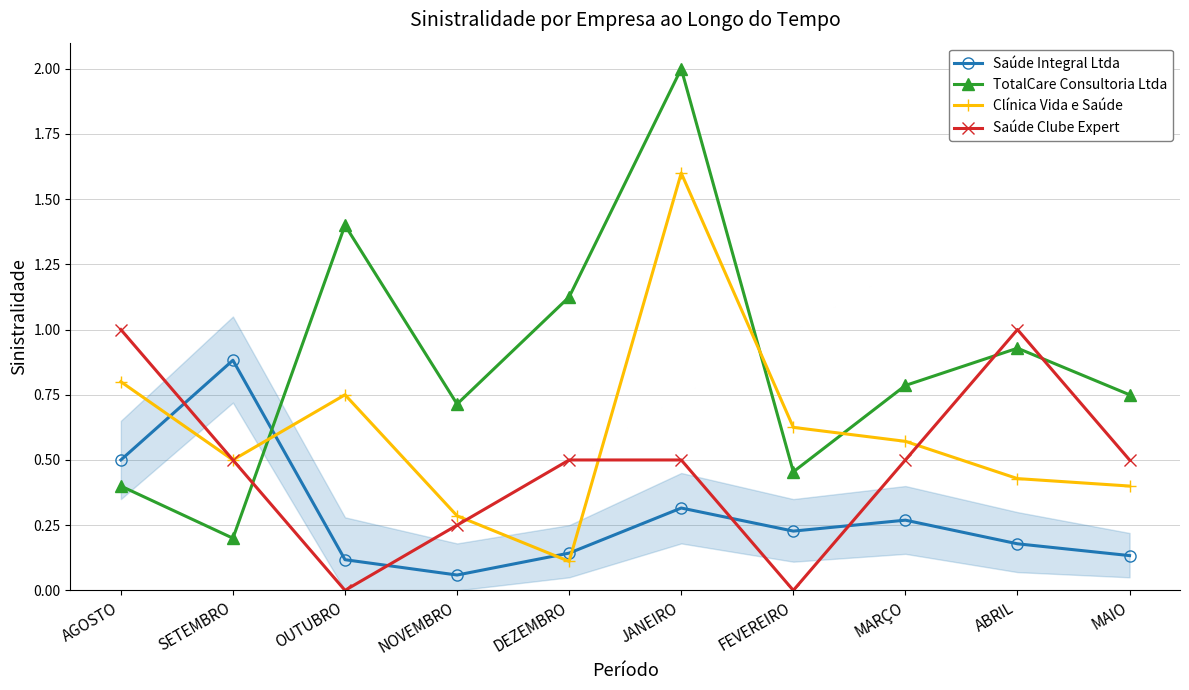

The value of Clínica Vida e Saúde at DEZEMBRO is 0.1. True or false?

True